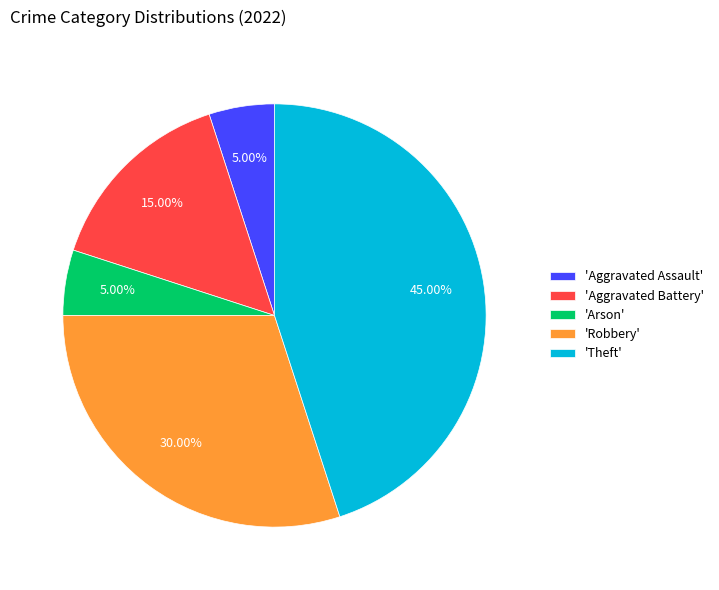

Do 'Arson' and 'Aggravated Assault' together represent more than half of the pie?

No